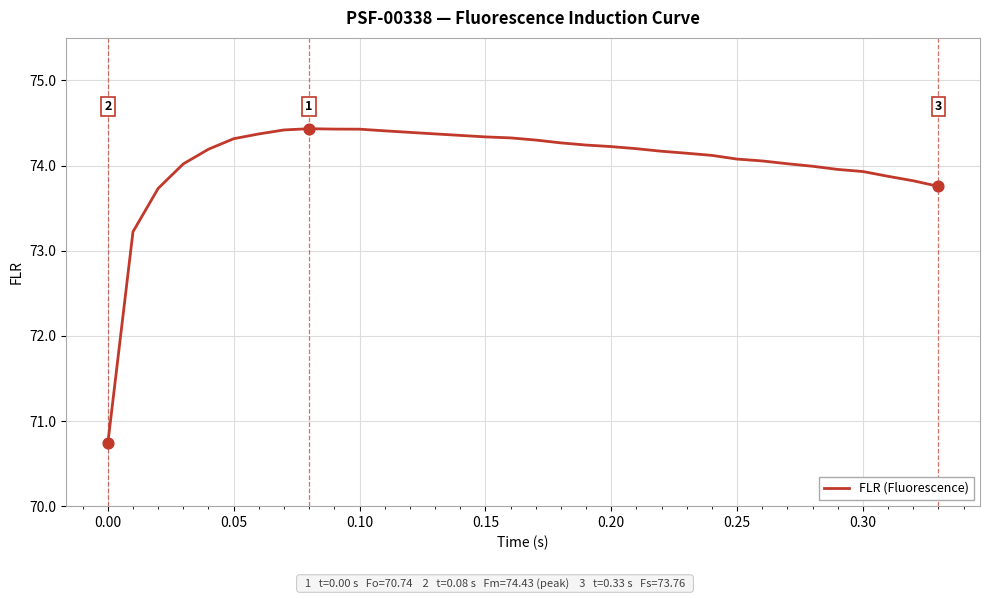

What is the smallest value displayed?

70.7